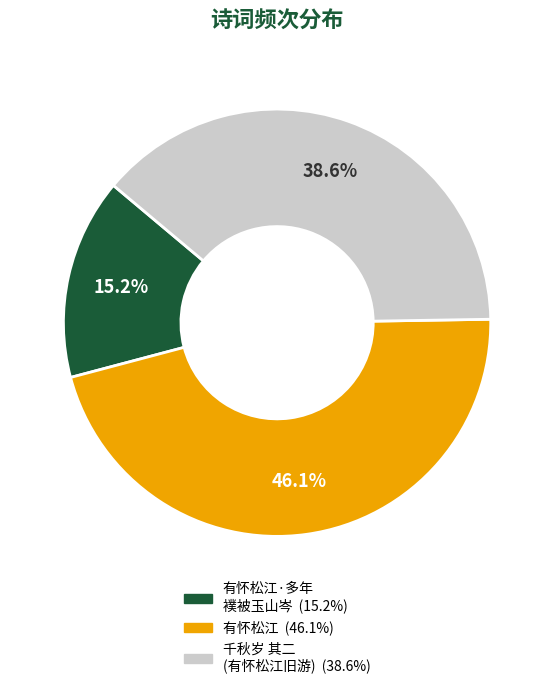

How many segments does this pie chart have?

3